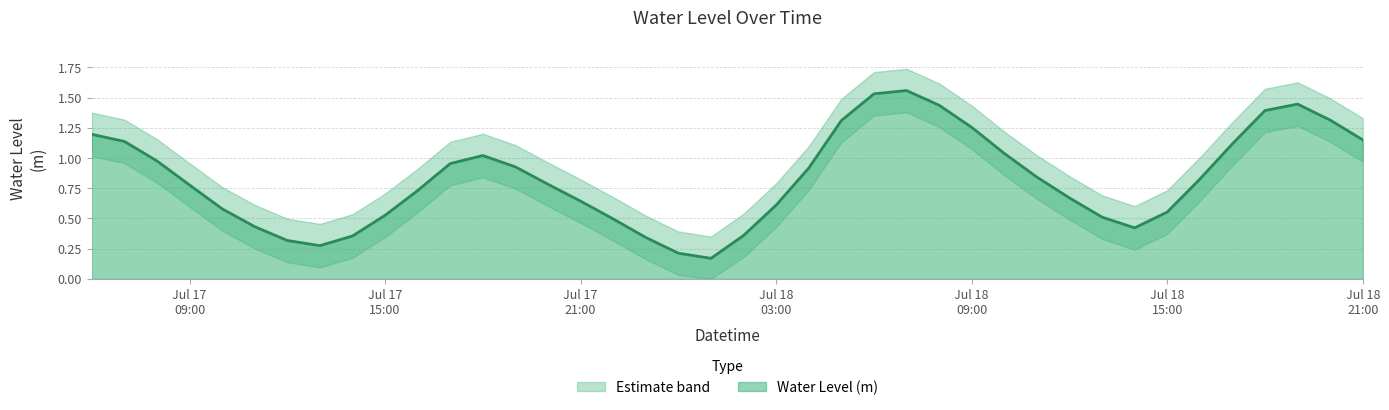

Rank the categories by value from lowest to highest.

2024-07-18 01:00:00, 2024-07-18 00:00:00, 2024-07-17 13:00:00, 2024-07-17 12:00:00, 2024-07-17 23:00:00, 2024-07-17 14:00:00, 2024-07-18 02:00:00, 2024-07-18 14:00:00, 2024-07-17 11:00:00, 2024-07-17 22:00:00, 2024-07-18 13:00:00, 2024-07-17 15:00:00, 2024-07-18 15:00:00, 2024-07-17 10:00:00, 2024-07-18 03:00:00, 2024-07-17 21:00:00, 2024-07-18 12:00:00, 2024-07-17 16:00:00, 2024-07-17 09:00:00, 2024-07-17 20:00:00, 2024-07-18 16:00:00, 2024-07-18 11:00:00, 2024-07-18 04:00:00, 2024-07-17 19:00:00, 2024-07-17 17:00:00, 2024-07-17 08:00:00, 2024-07-17 18:00:00, 2024-07-18 10:00:00, 2024-07-18 17:00:00, 2024-07-17 07:00:00, 2024-07-18 21:00:00, 2024-07-17 06:00:00, 2024-07-18 09:00:00, 2024-07-18 05:00:00, 2024-07-18 20:00:00, 2024-07-18 18:00:00, 2024-07-18 08:00:00, 2024-07-18 19:00:00, 2024-07-18 06:00:00, 2024-07-18 07:00:00